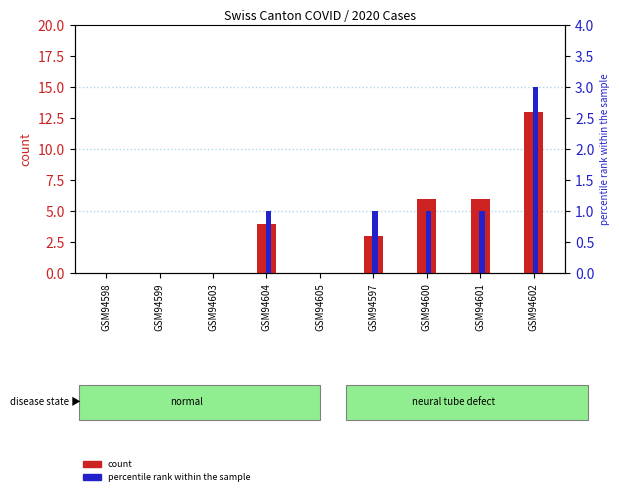

The count series shows 13 at GSM94602. True or false?

True